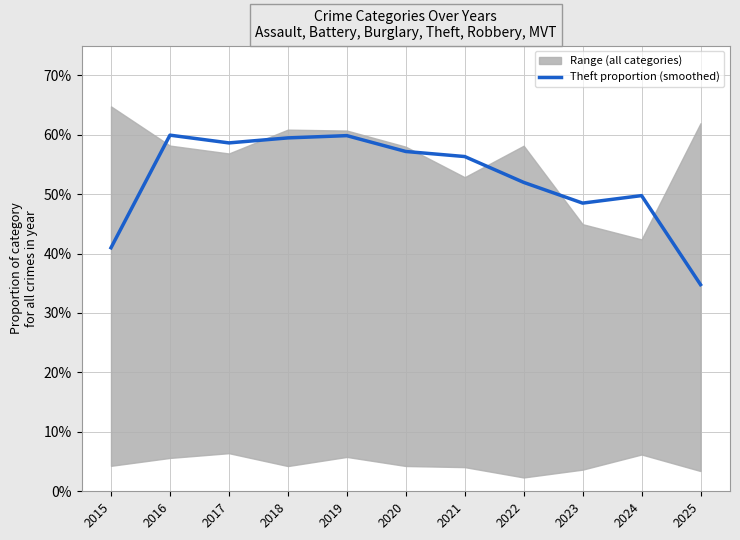

What is the minimum value shown in the chart?

0.3